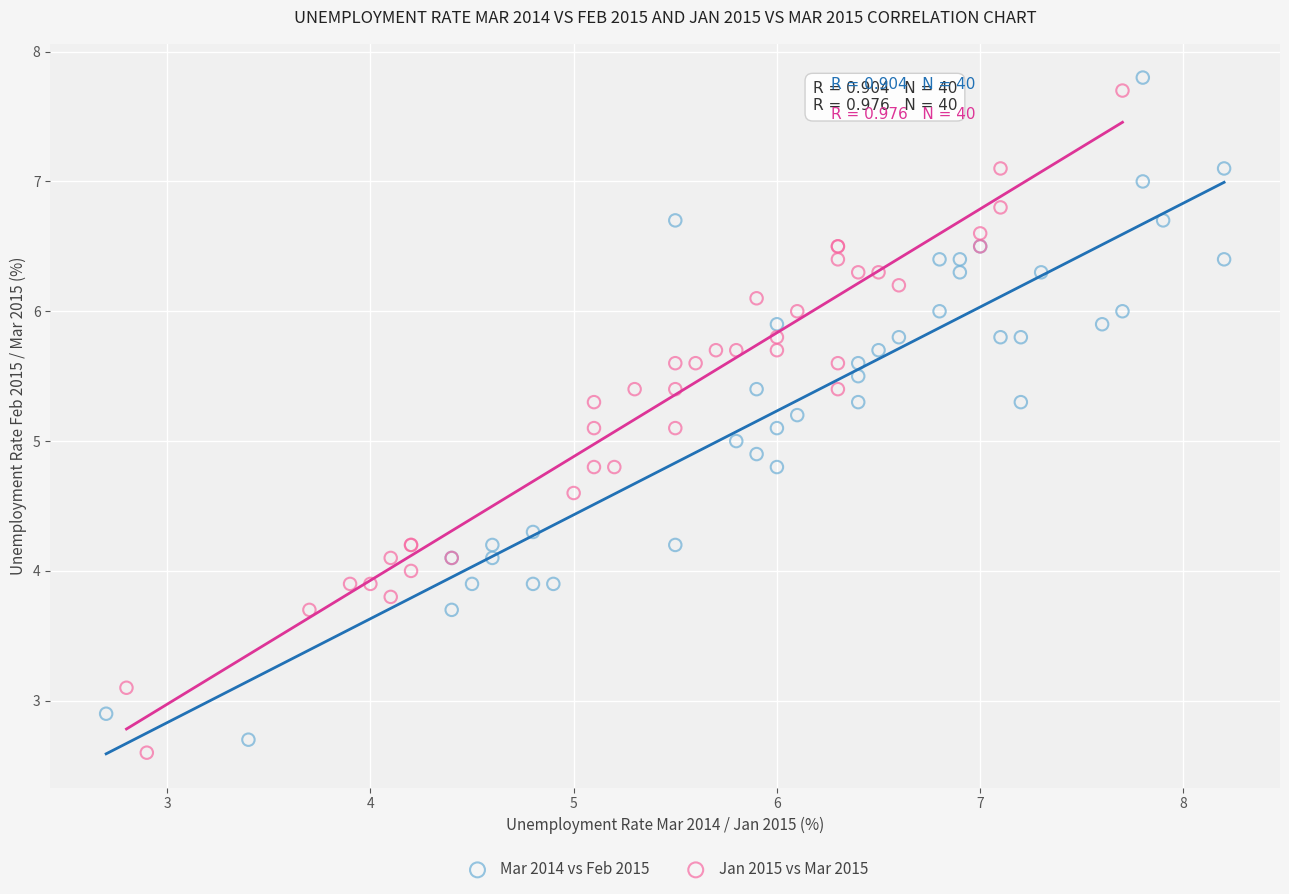

What are all the series names shown in the legend?

Mar 2014 vs Feb 2015, Jan 2015 vs Mar 2015